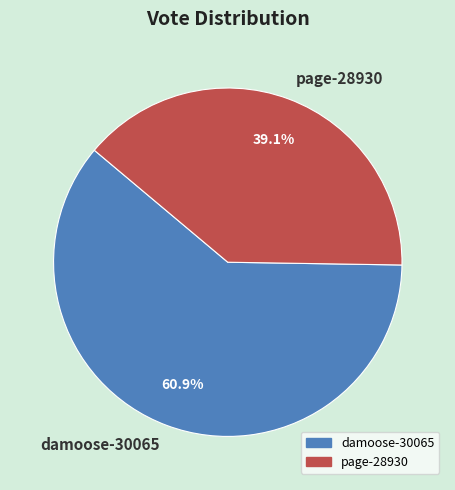

Approximately how many times larger is the value at page-28930 compared to damoose-30065?

0.6